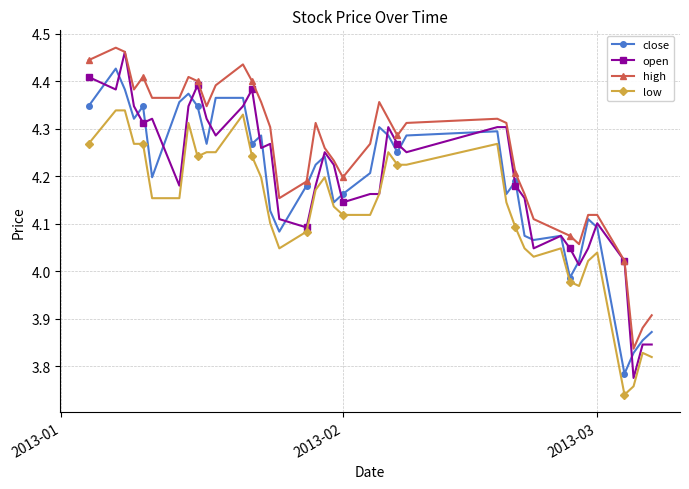

Which series has the largest total across all categories?

high